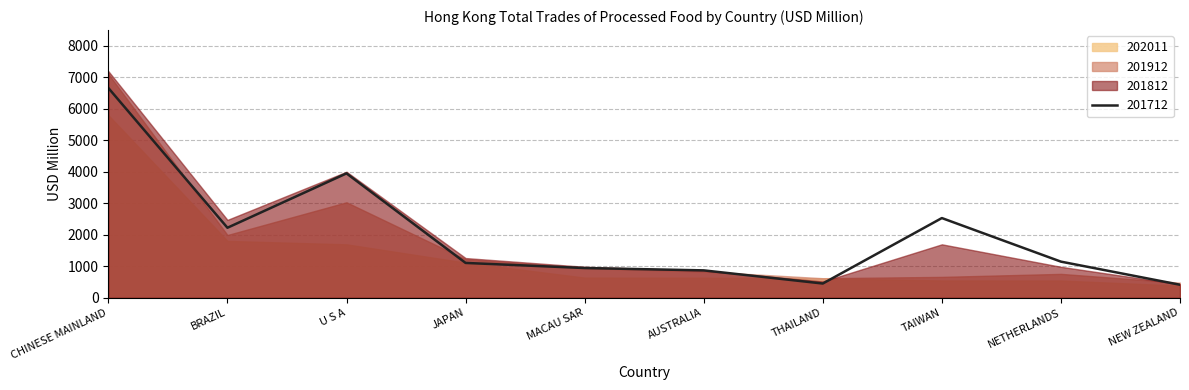

What is the difference between the 202011 values at NEW ZEALAND and JAPAN?

730.5